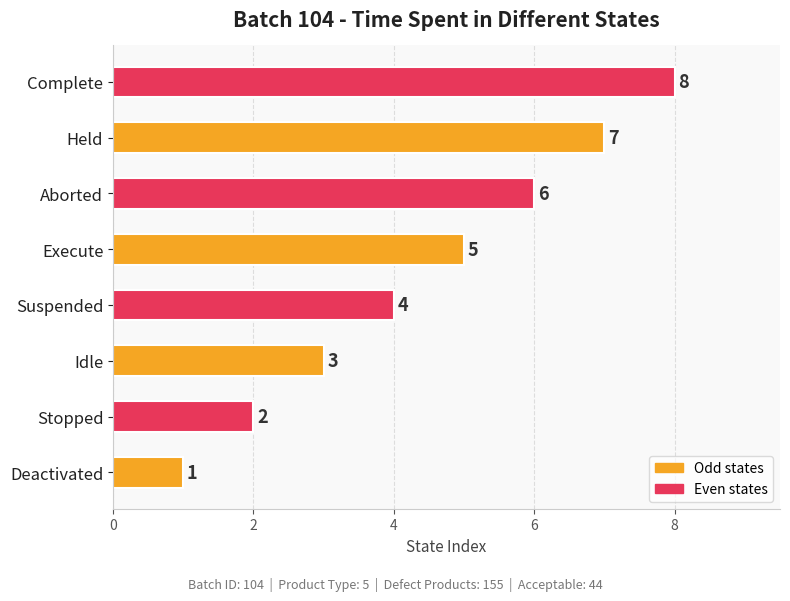

Which category has the highest value across all series?

Complete